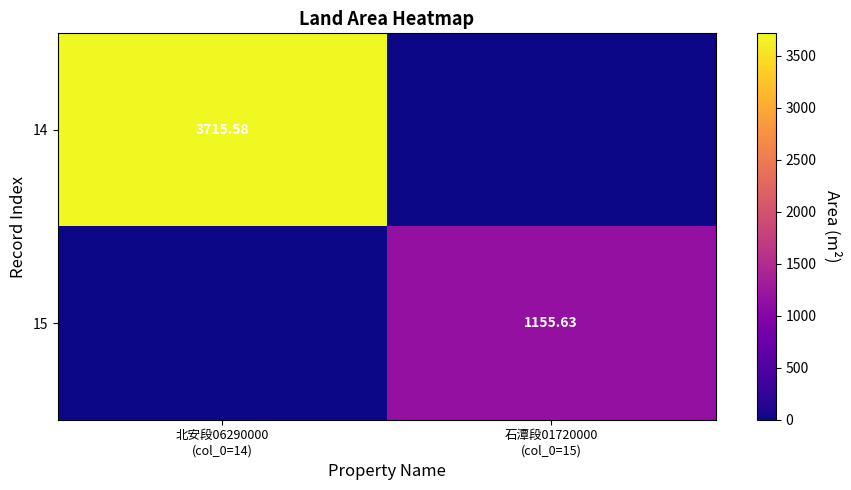

Is it true that 14 equals 3715.6 at 北安段06290000 (col_0=14)?

True